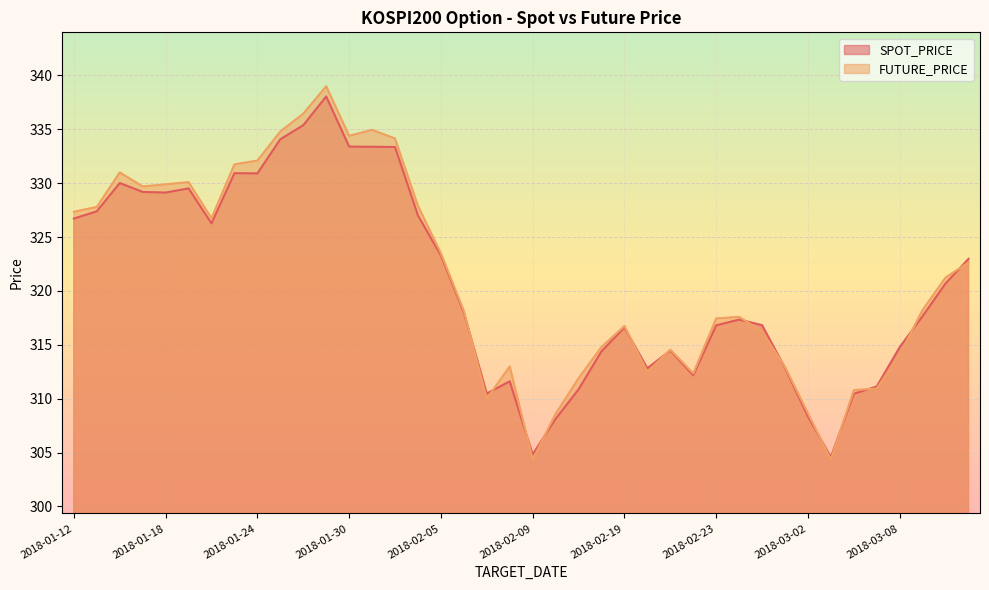

What position from the left is 2018-02-01?

15